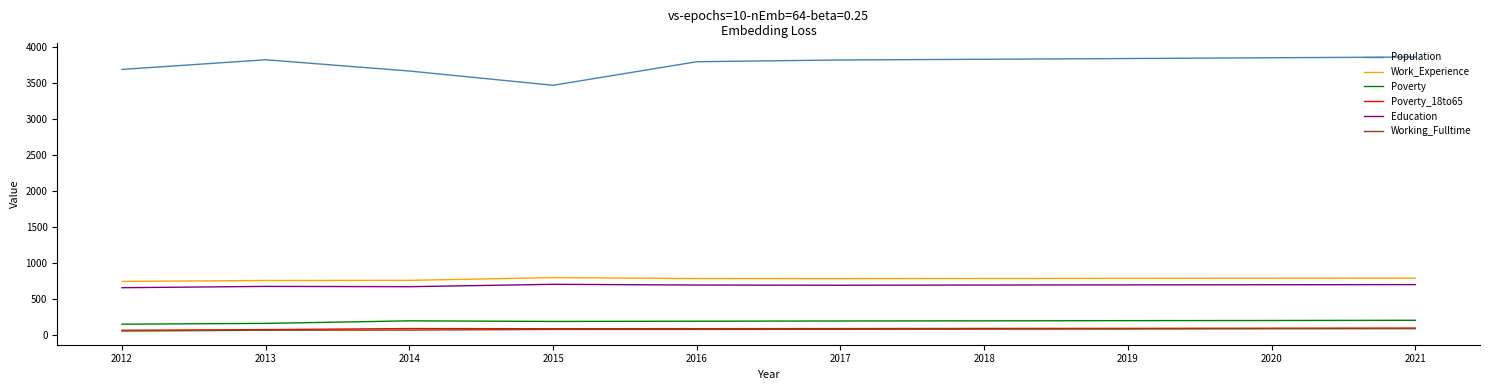

How many lines are shown in the chart?

6